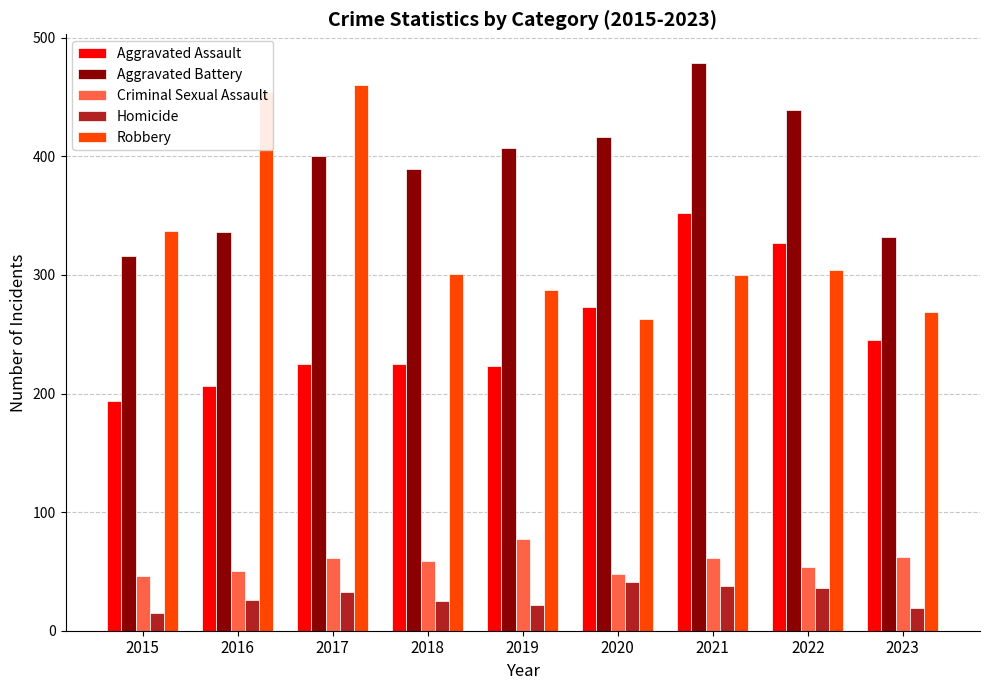

What is the highest value of the Aggravated Assault series?

352